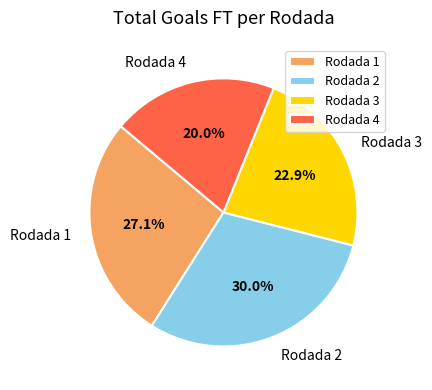

Between Rodada 2 and Rodada 1, which is larger?

Rodada 2